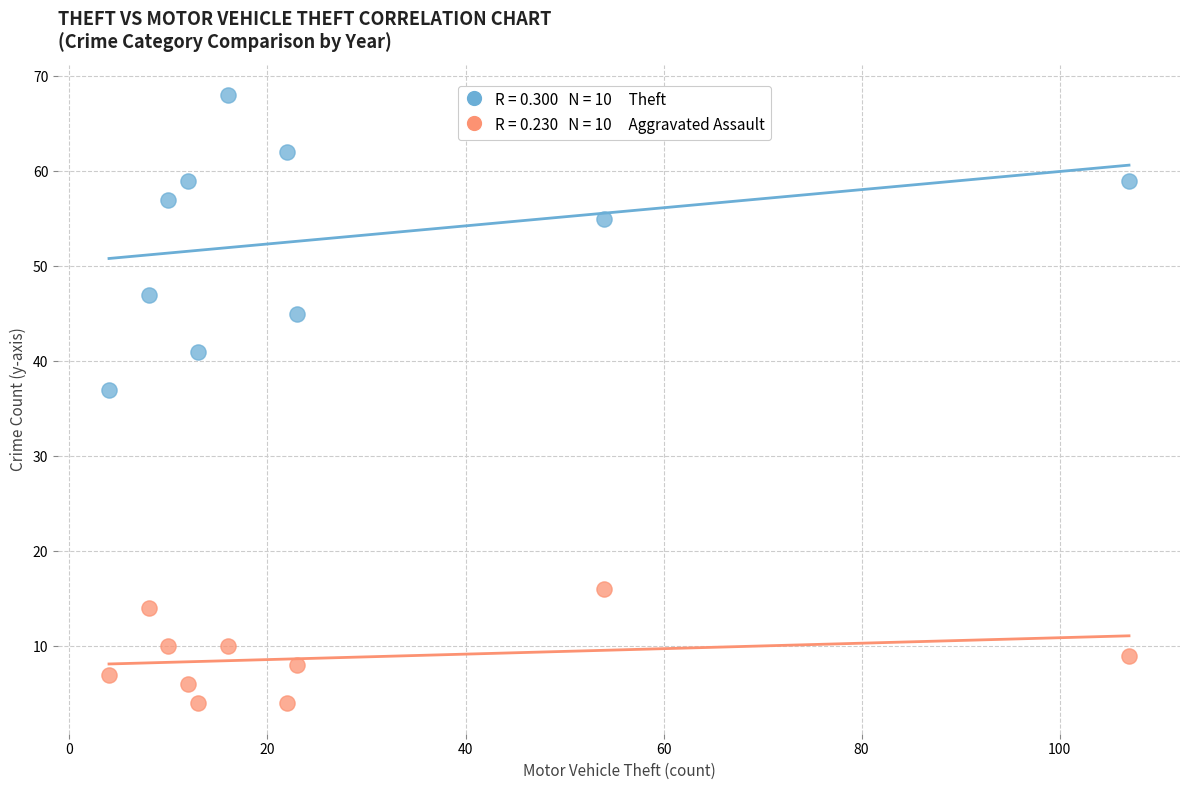

Across all series, what Y value is closest to 36?

37